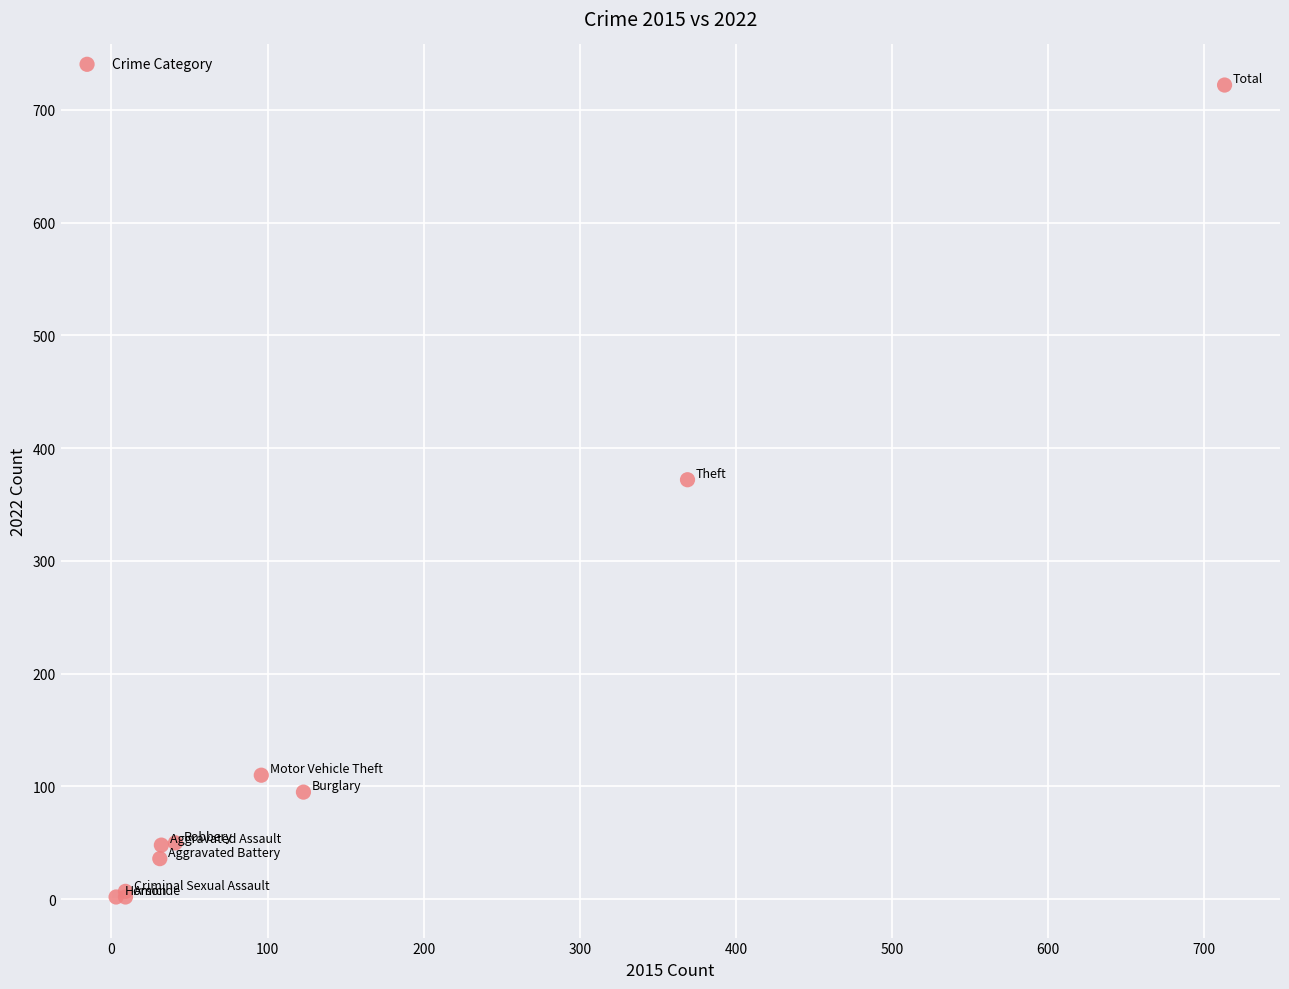

What Y value in the scatter plot is closest to 362?

372